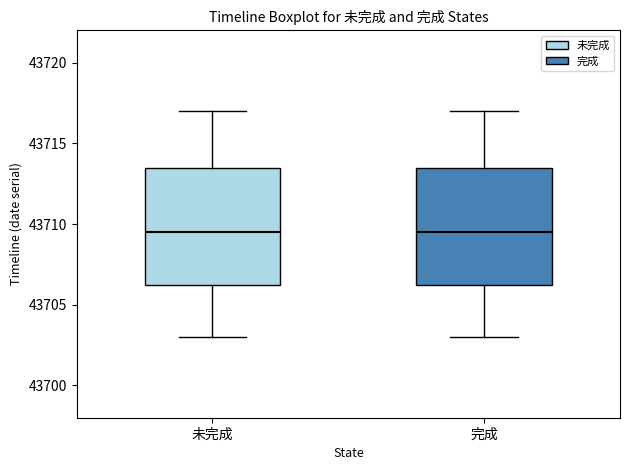

Reading left to right, transcribe this box plot: for each box, give where its median line is, the range the box spans, and where its two whiskers end, as read against the y-axis. The values are not printed on the chart, so give them approximately, as read against the axis.

未完成: median 43709.5, box 43706.5 to 43713.5, whiskers 43703.0 to 43717.0
完成: median 43709.5, box 43706.5 to 43713.5, whiskers 43703.0 to 43717.0